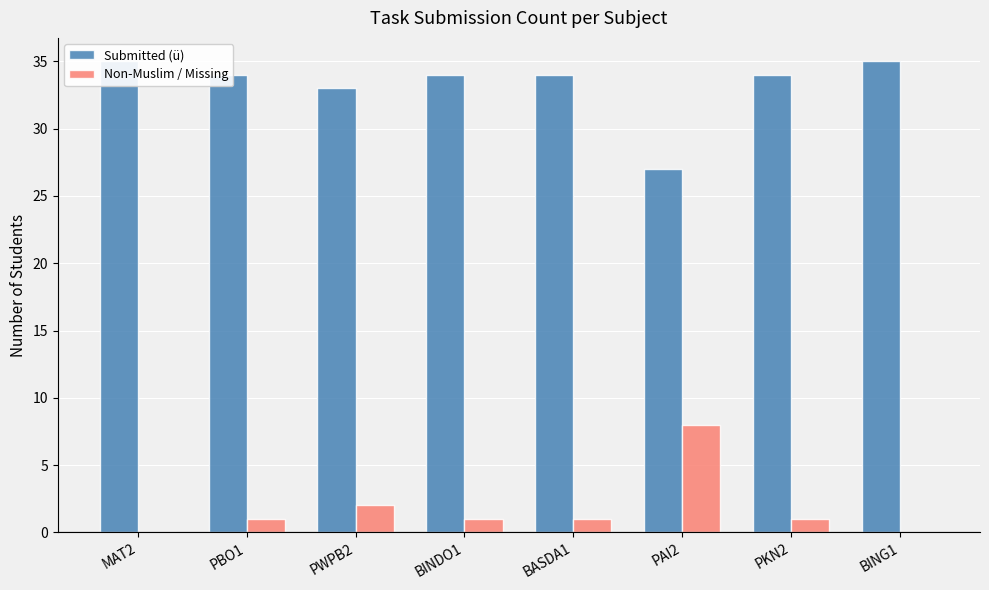

True or false: Non-Muslim / Missing has a value of -6 at MAT2.

False